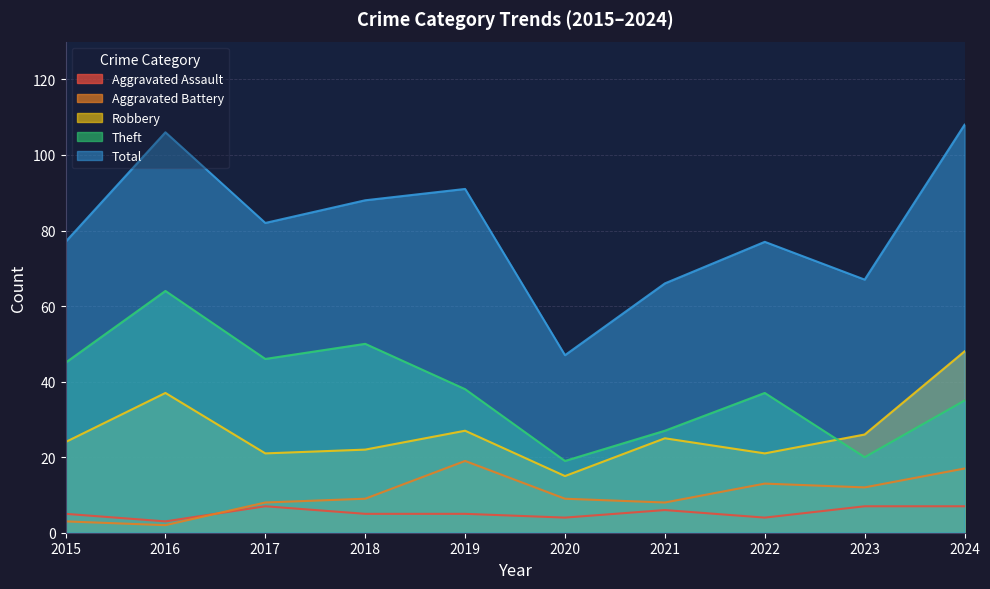

True or false: Aggravated Battery and Theft intersect in this chart.

False